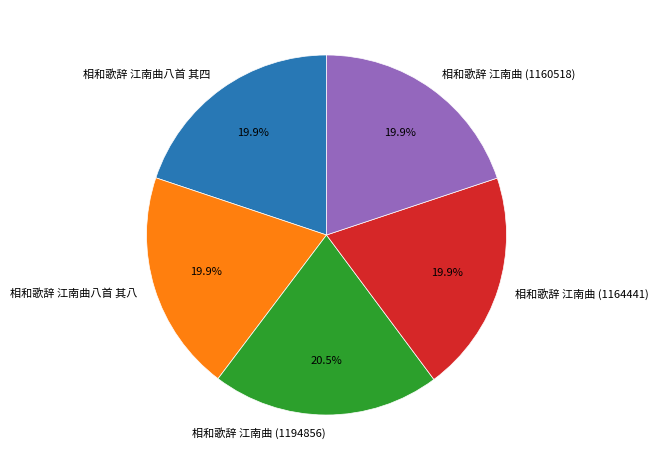

Does any single category account for the majority?

No